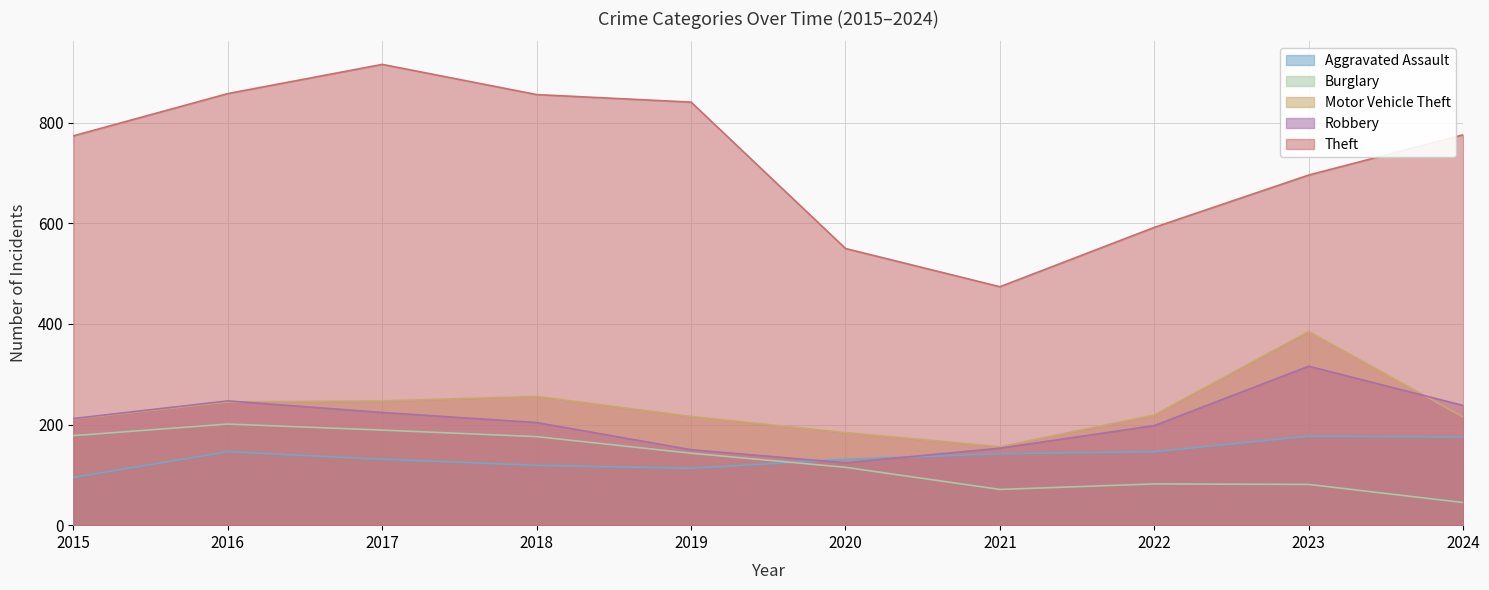

How many interior local valleys does the Motor Vehicle Theft series have?

1